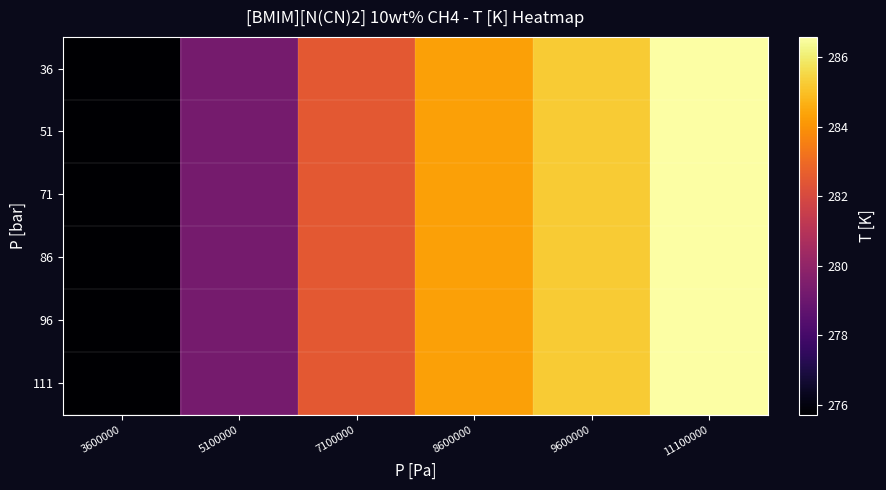

Which series has the widest spread of values?

36